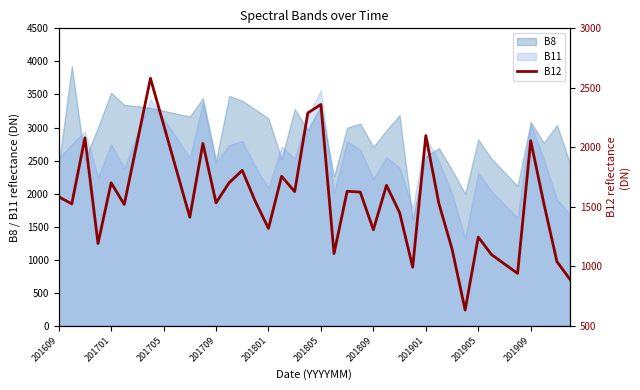

The value of B8 at 201805 is 3328. True or false?

True